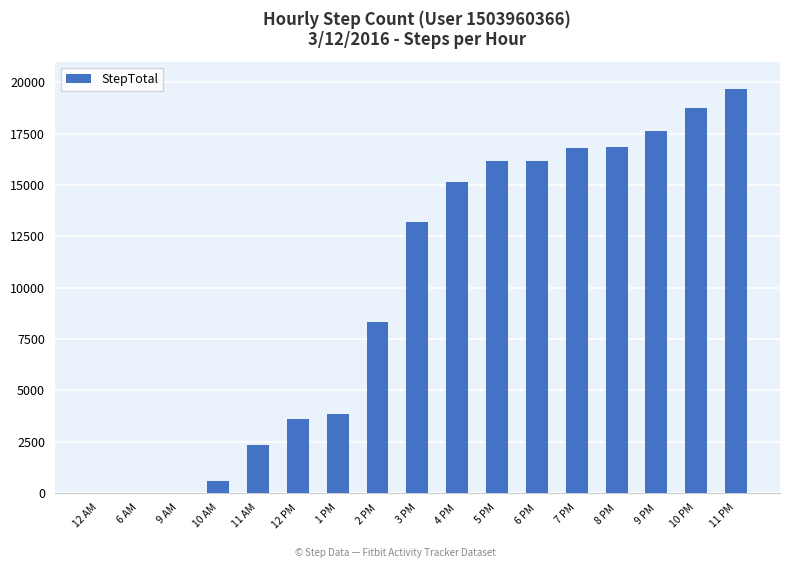

True or false: the data shows 13224 at 3 PM.

True